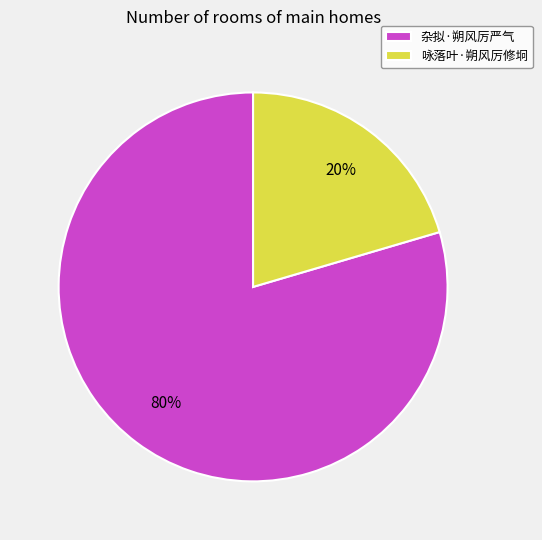

Is the sum of 杂拟·朔风厉严气 and 咏落叶·朔风厉修坰 greater than half?

Yes